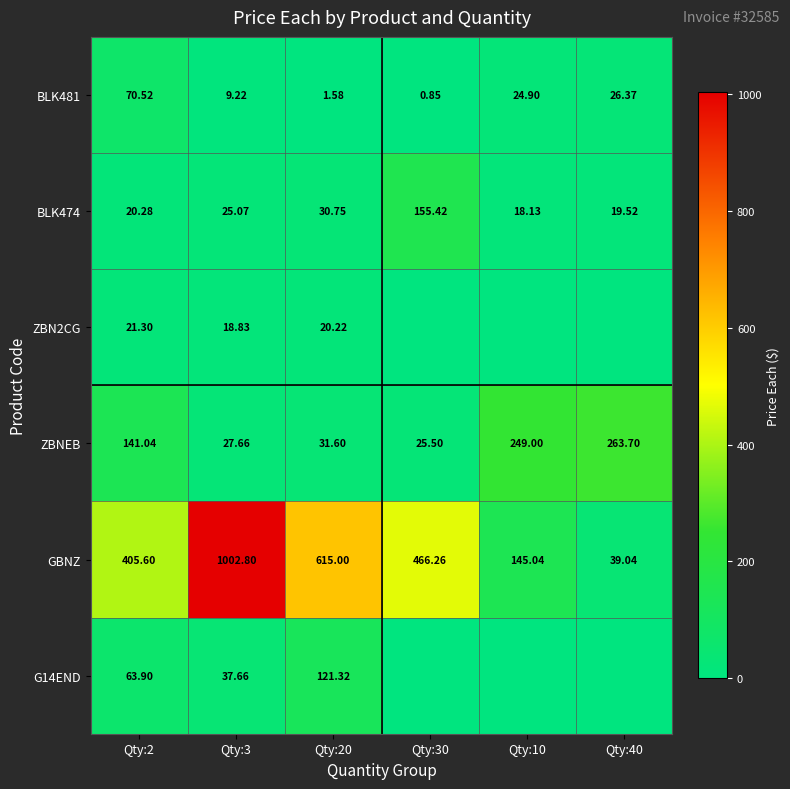

The value of GBNZ at Qty:2 is 405.6. True or false?

True